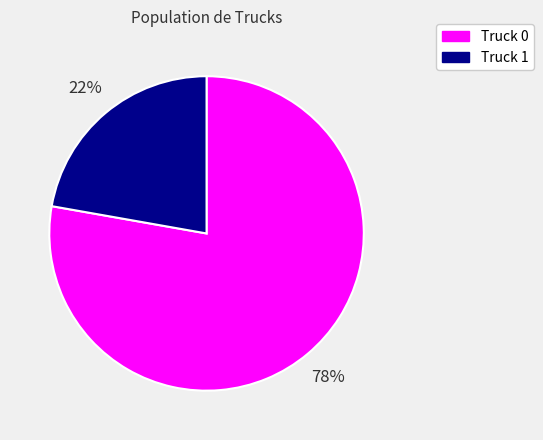

To the nearest percent, what portion does Truck 1 represent?

22%